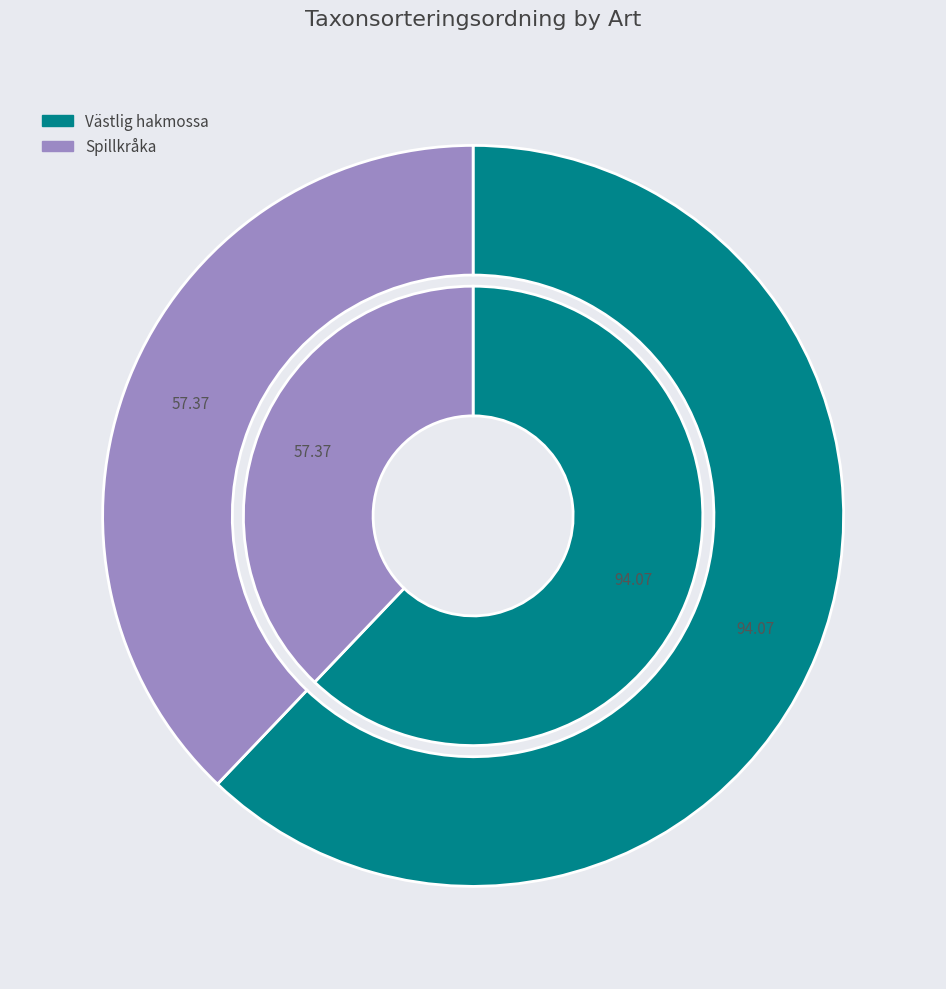

Does Västlig hakmossa account for over 50% of the chart?

Yes